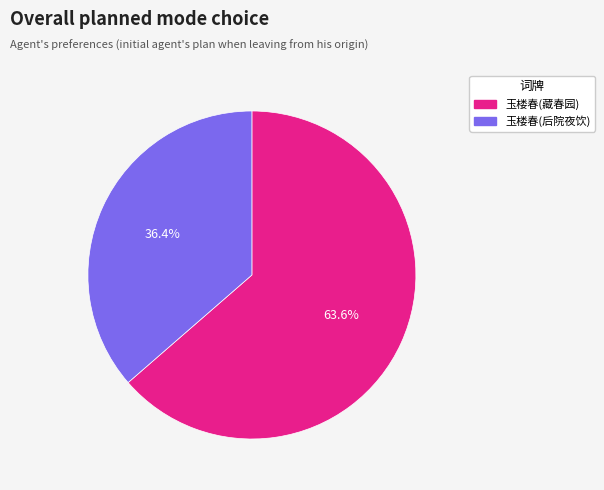

Does 玉楼春(藏春园) account for over 50% of the chart?

Yes